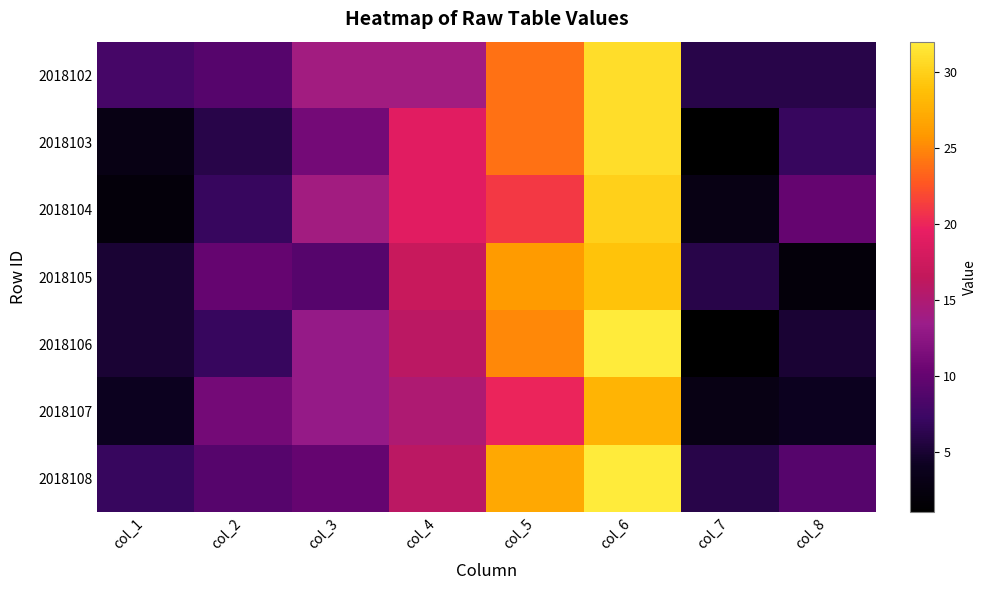

At col_2, list the series in order from smallest to largest.

2018103, 2018104, 2018106, 2018102, 2018108, 2018105, 2018107